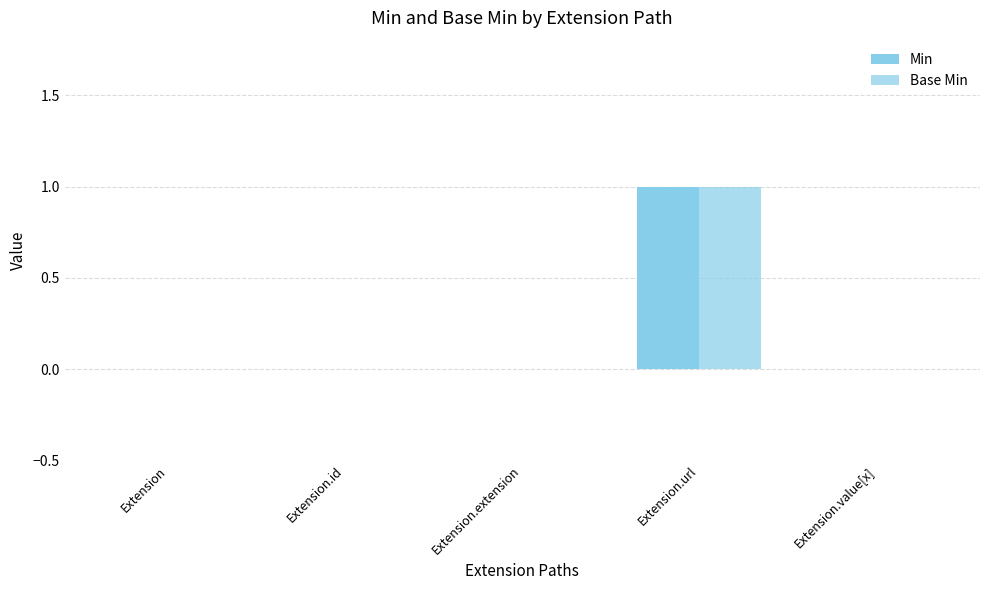

The value of Base Min at Extension.extension is 0. True or false?

False